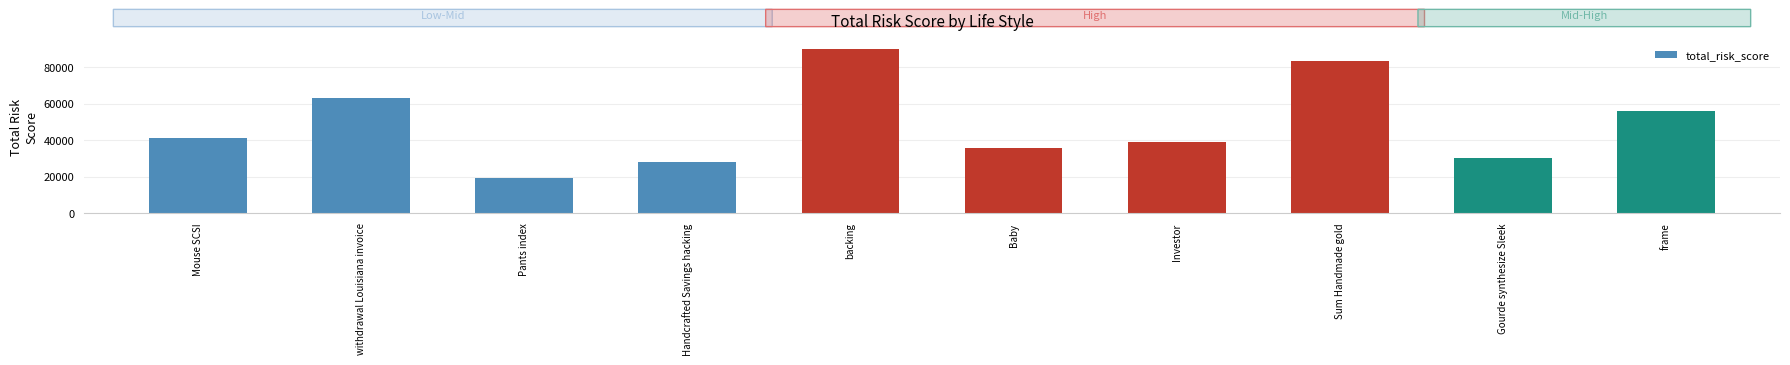

How many data points does each series have?

10